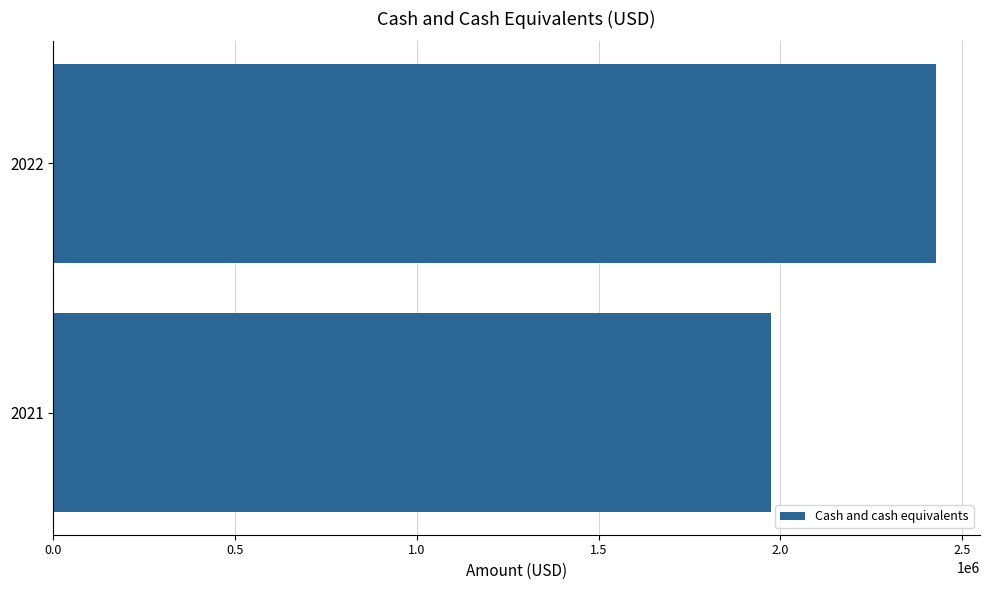

Does the chart contain stacked bars?

No